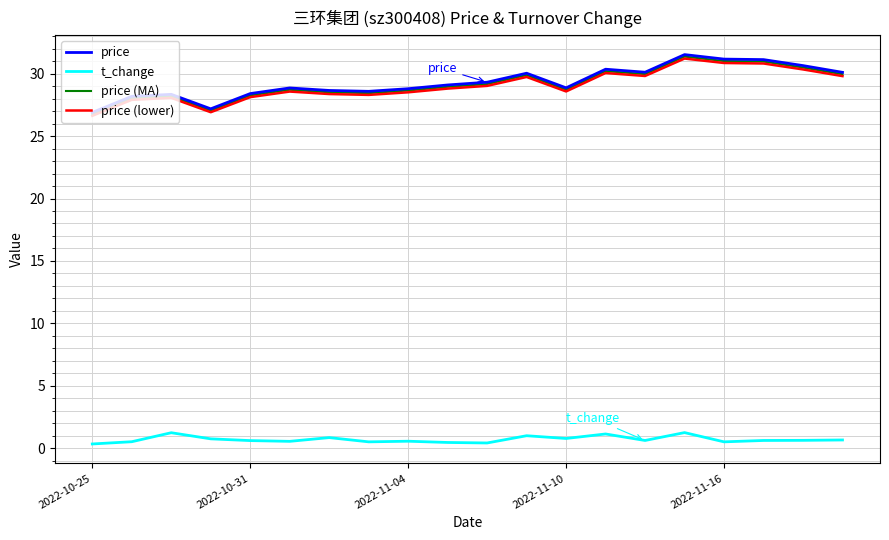

Does the chart display data point markers on the line(s)?

No